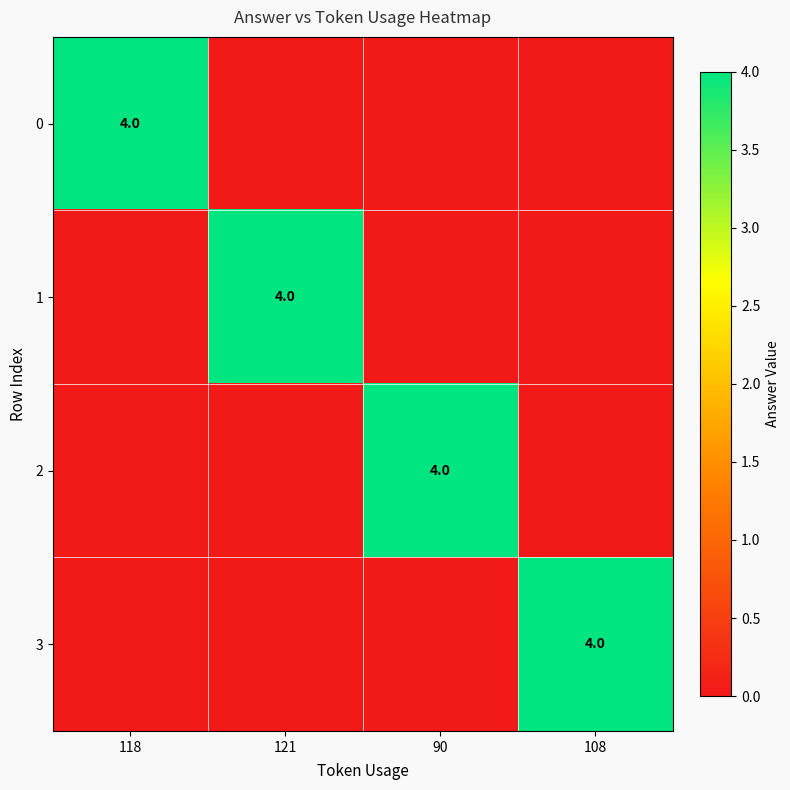

At which category is the sum across all series the highest?

118